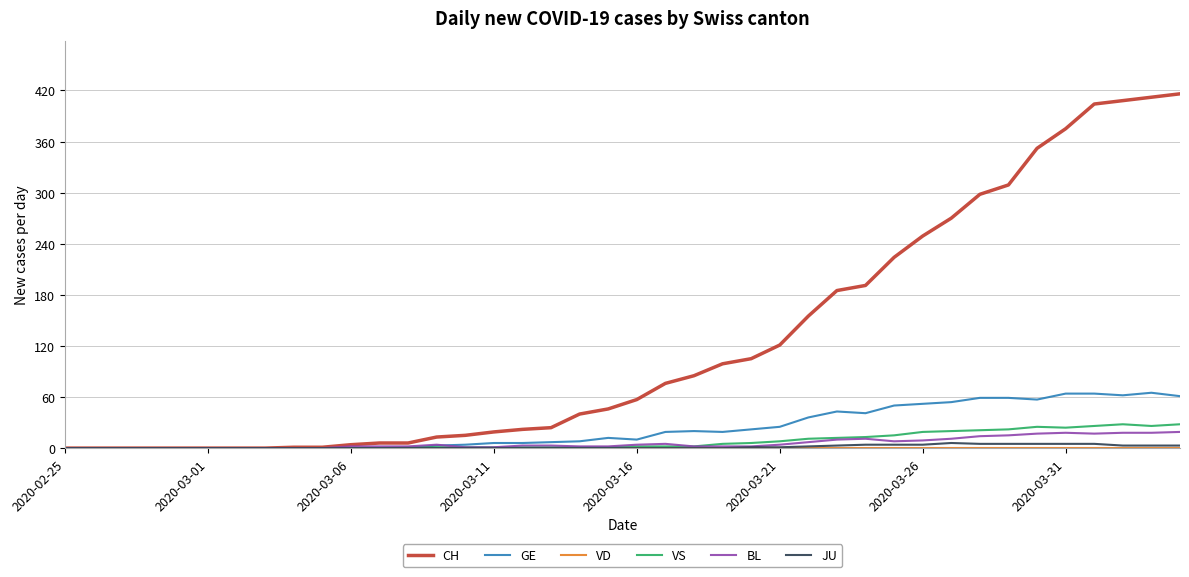

What is the greatest value displayed?

416